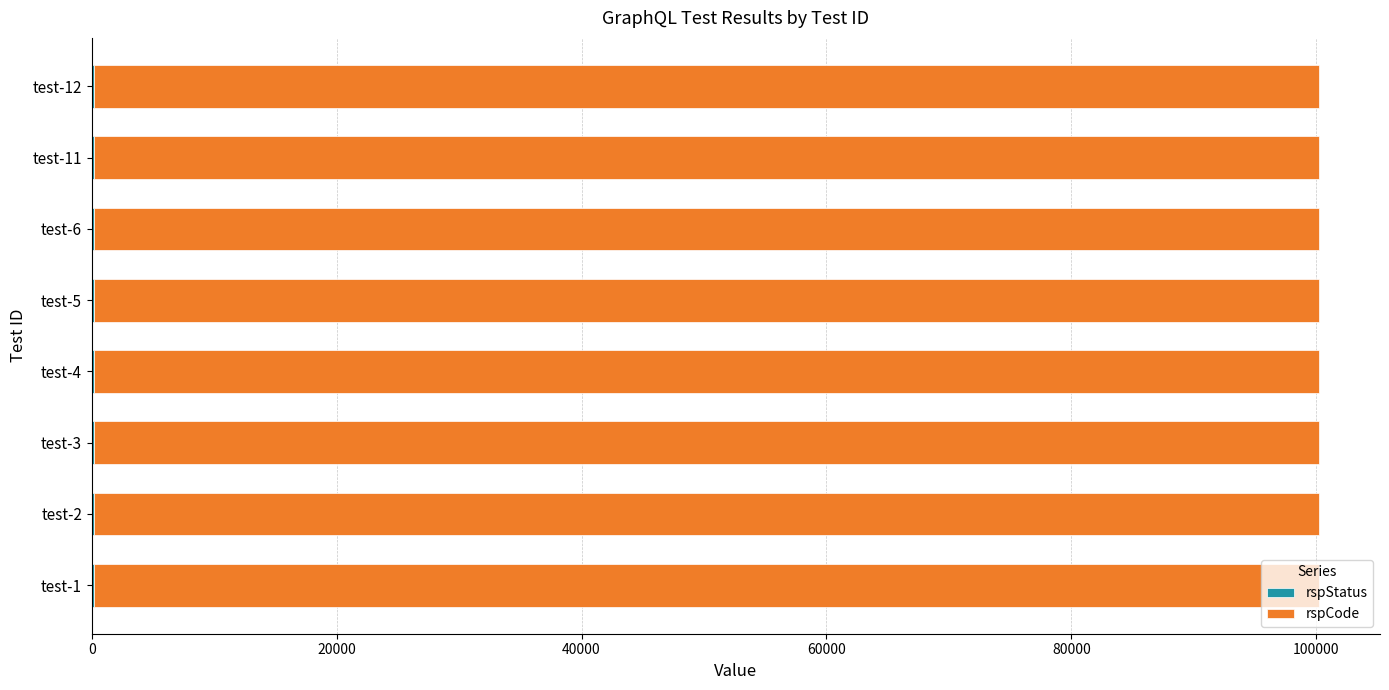

What is the sum of all rspStatus values?

1600